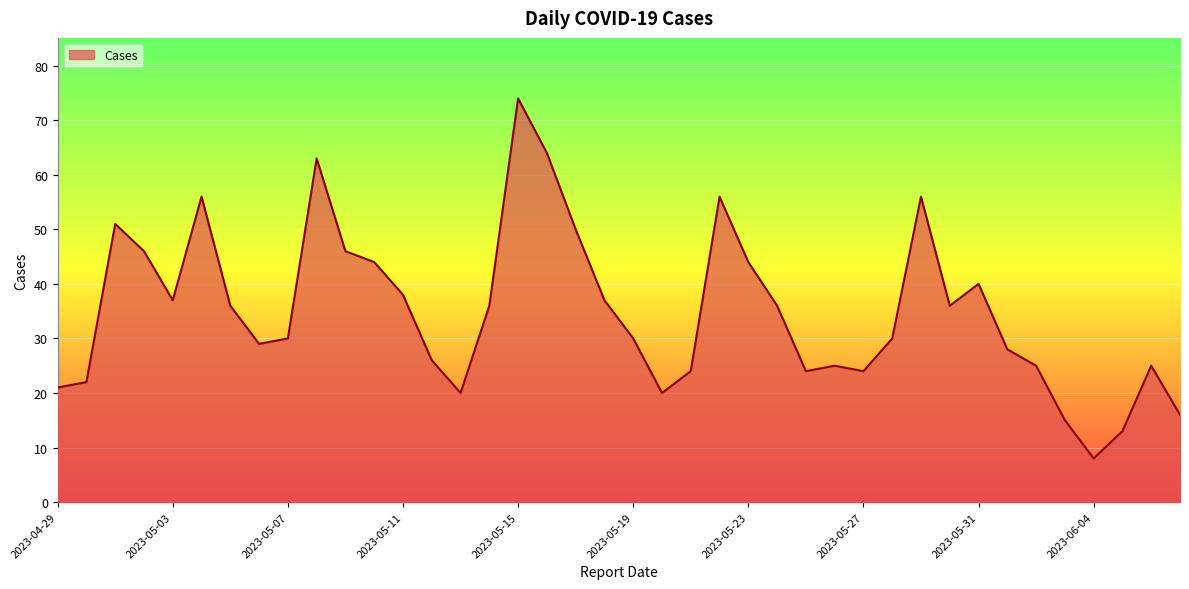

What is the difference between the maximum and minimum values?

66